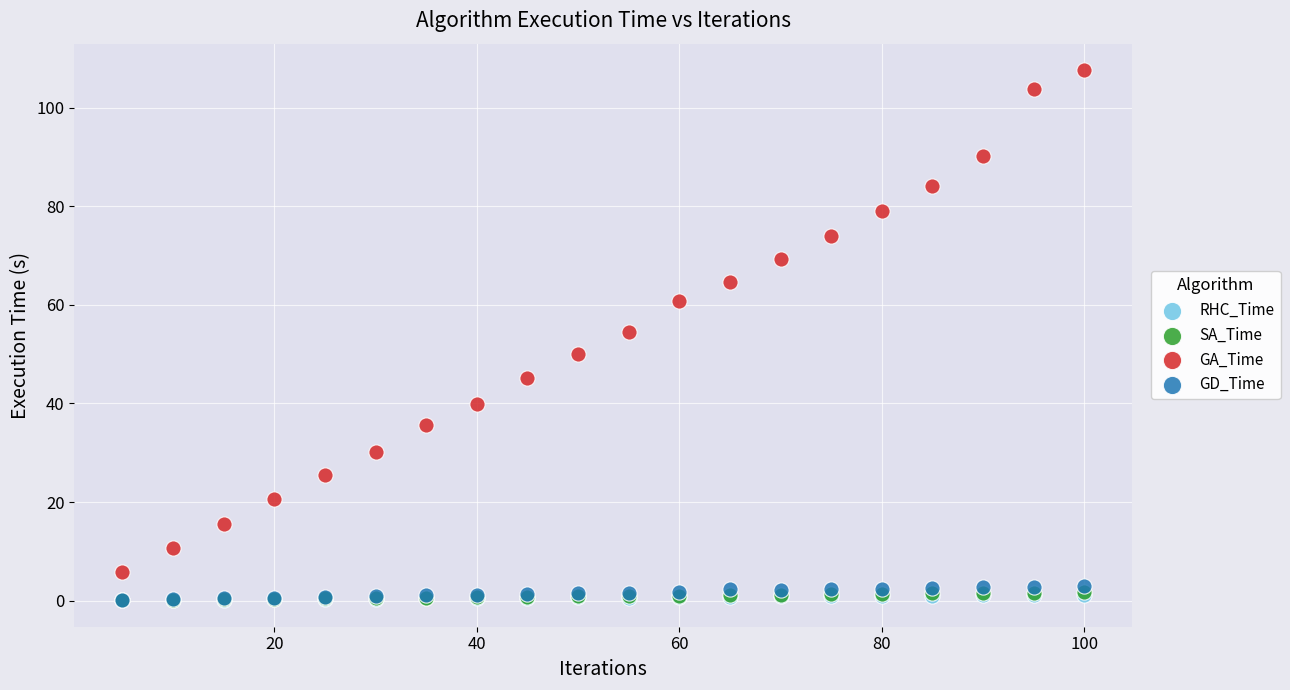

Which series reaches the maximum Y coordinate?

GA_Time